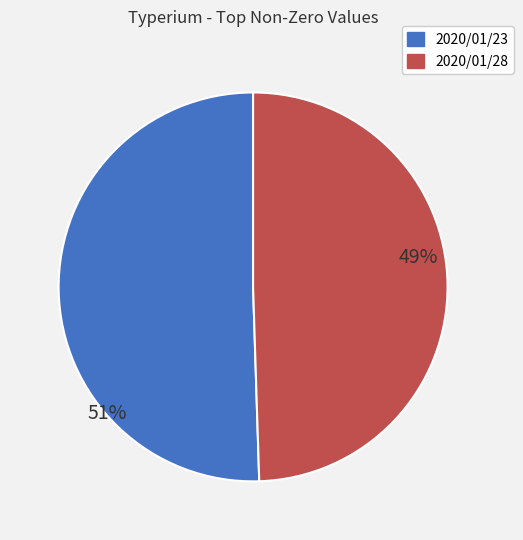

To the nearest percent, what is the combined percentage of 2020/01/23 and 2020/01/28?

100%